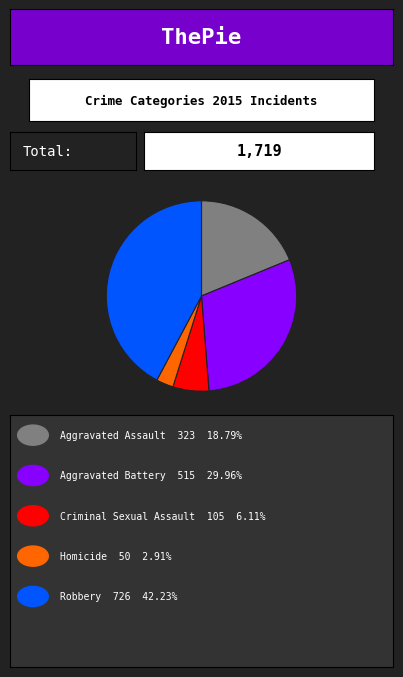

Count the number of slices in the pie.

5